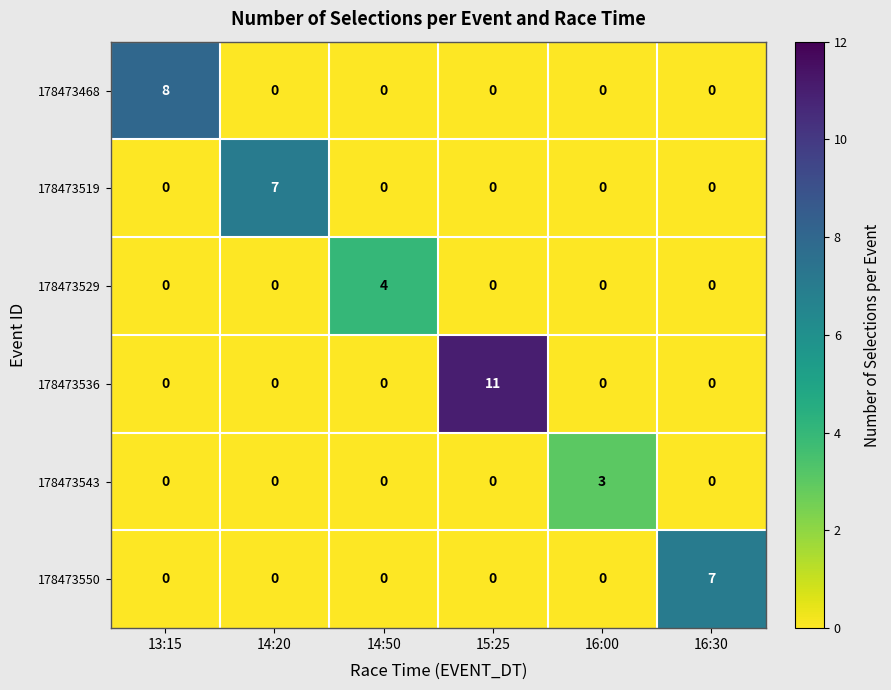

Is it true that 178473543 equals -2 at 16:30?

False